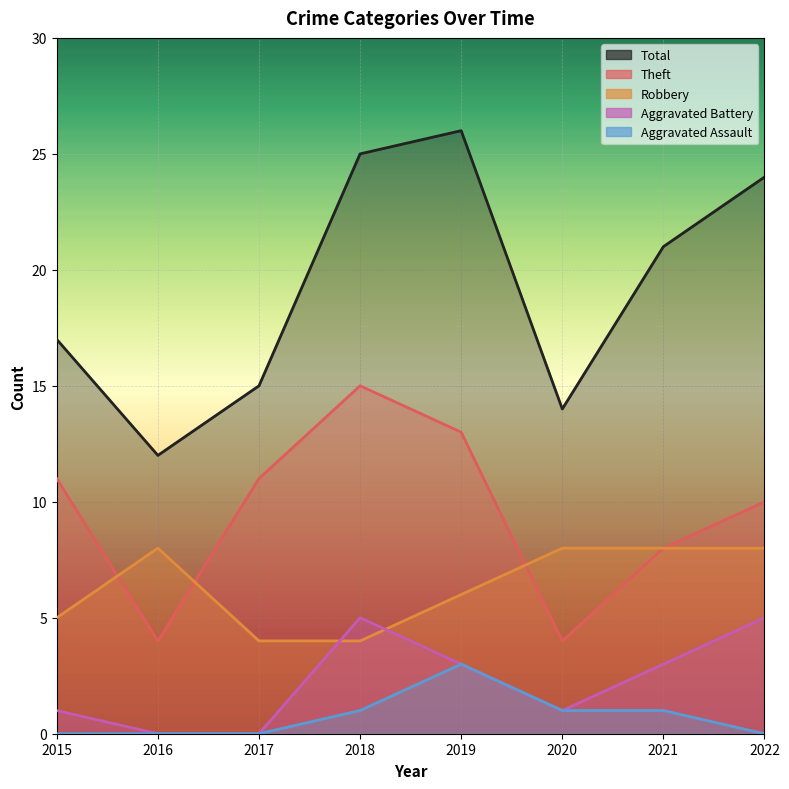

What is the difference between the second highest and minimum values in the Theft series?

9